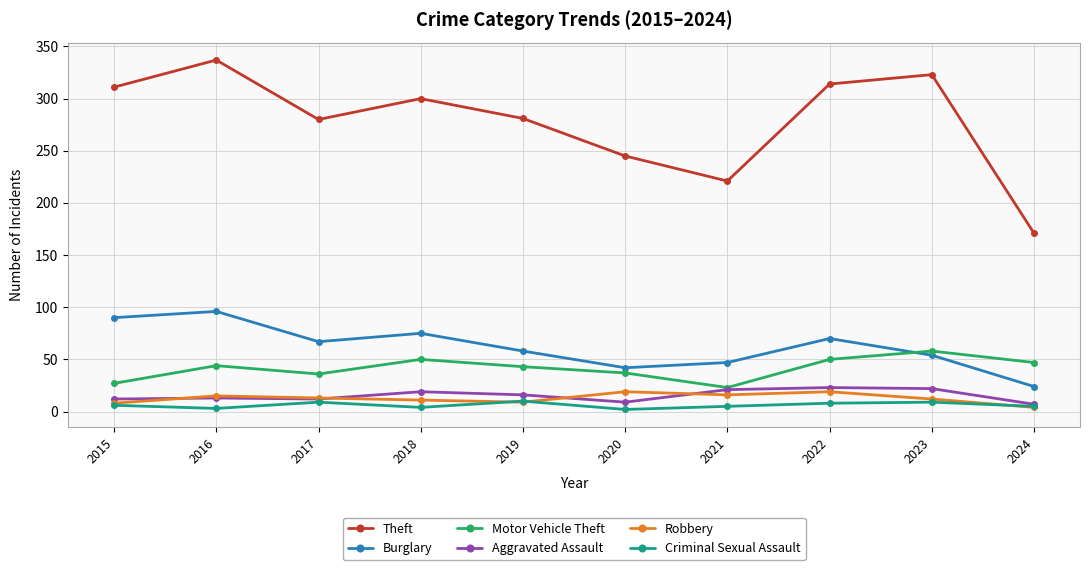

How many values in the Motor Vehicle Theft series are below 44?

5